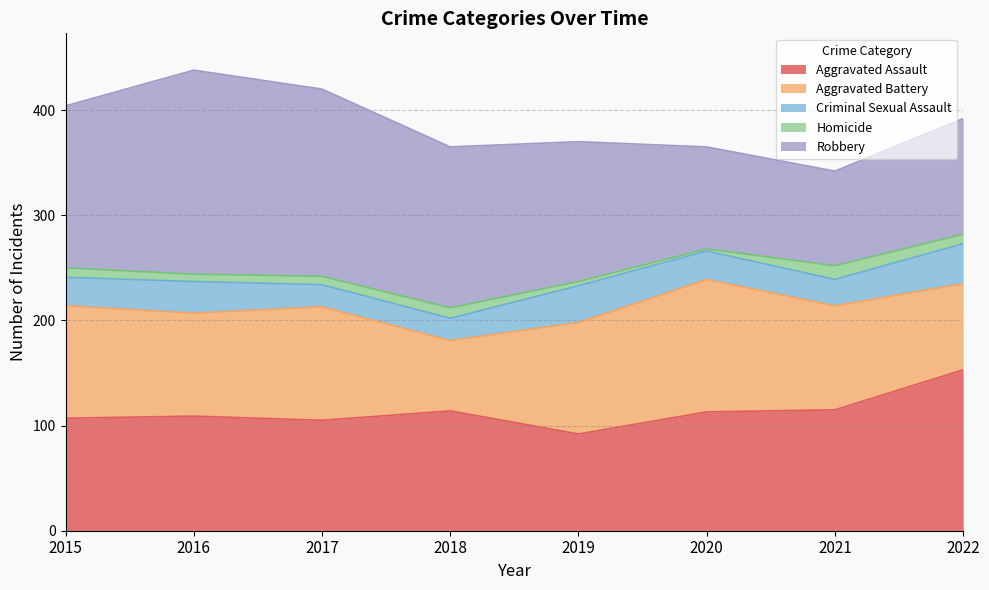

Reading left to right, what are all the values shown in this chart?

Aggravated Assault: 2015=107	2016=109	2017=105	2018=114	2019=92	2020=113	2021=115	2022=153
Aggravated Battery: 2015=107	2016=98	2017=108	2018=67	2019=106	2020=126	2021=99	2022=82
Criminal Sexual Assault: 2015=27	2016=30	2017=21	2018=21	2019=35	2020=27	2021=25	2022=38
Homicide: 2015=9	2016=7	2017=8	2018=10	2019=4	2020=2	2021=13	2022=9
Robbery: 2015=154	2016=194	2017=178	2018=153	2019=133	2020=97	2021=90	2022=110